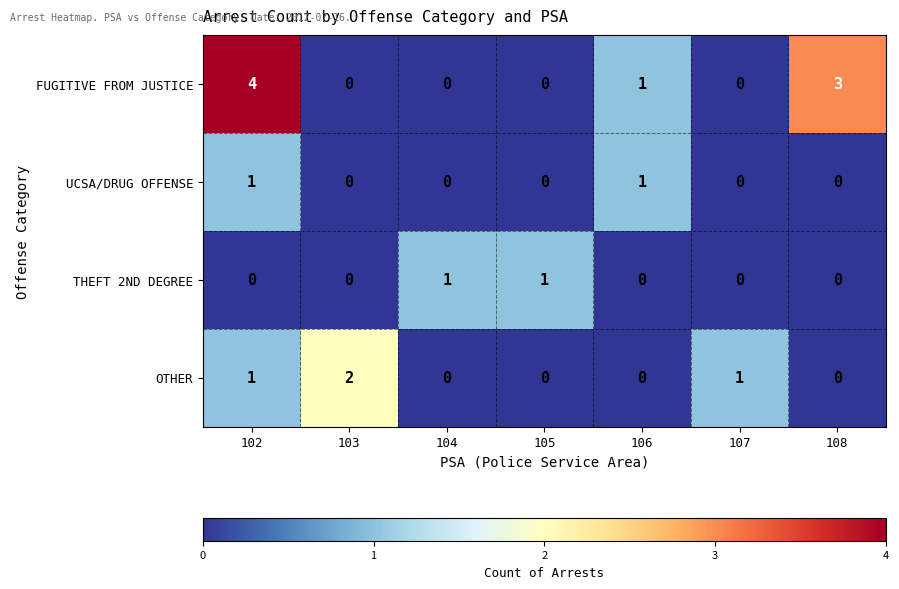

Between 103 and 105, which series saw the biggest shift?

OTHER